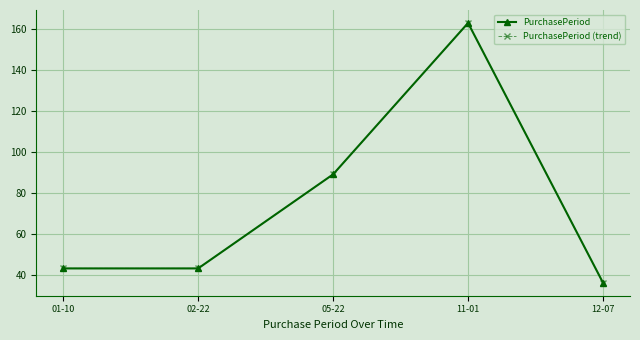

What is the sum of all PurchasePeriod (trend) values?

374